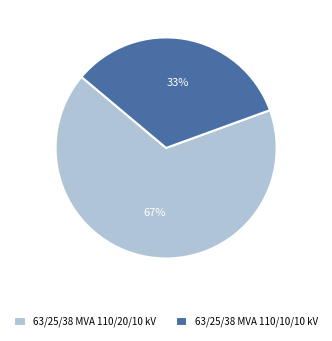

Rank the categories by value from lowest to highest.

63/25/38 MVA 110/10/10 kV, 63/25/38 MVA 110/20/10 kV